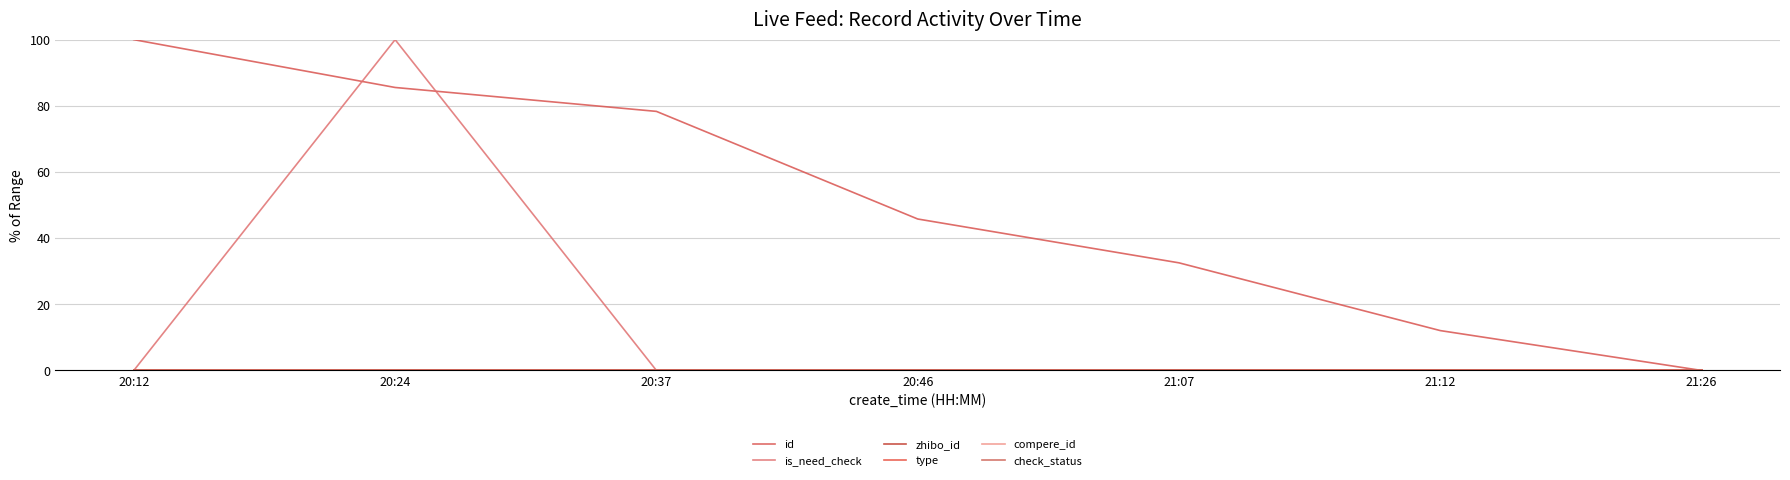

Does the chart have visible grid lines?

Yes